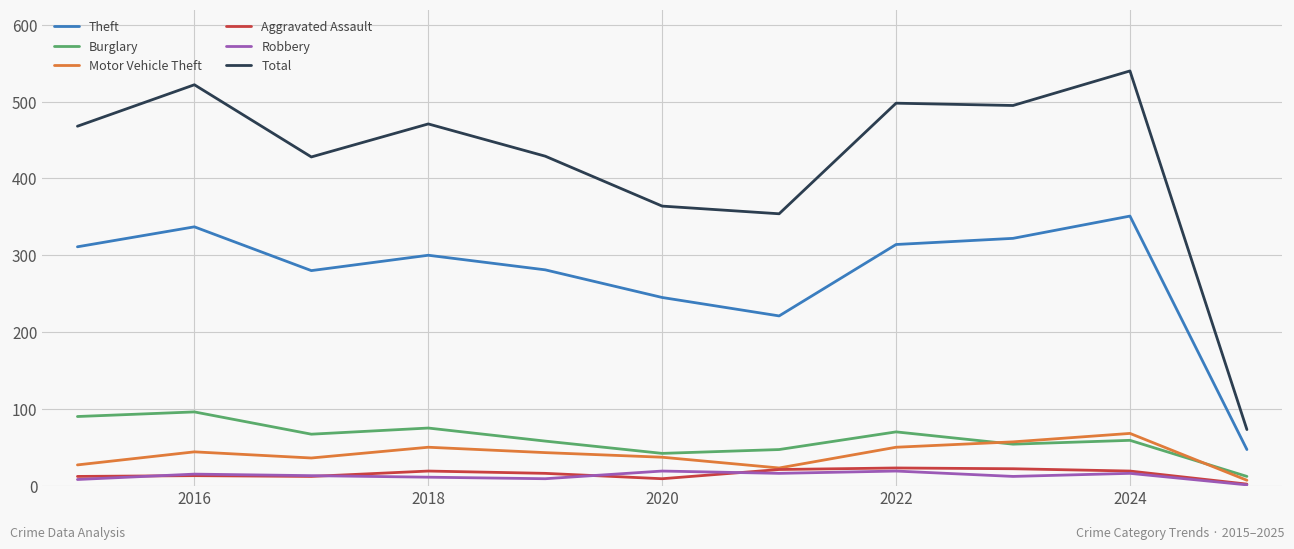

Which series has the largest total across all categories?

Total